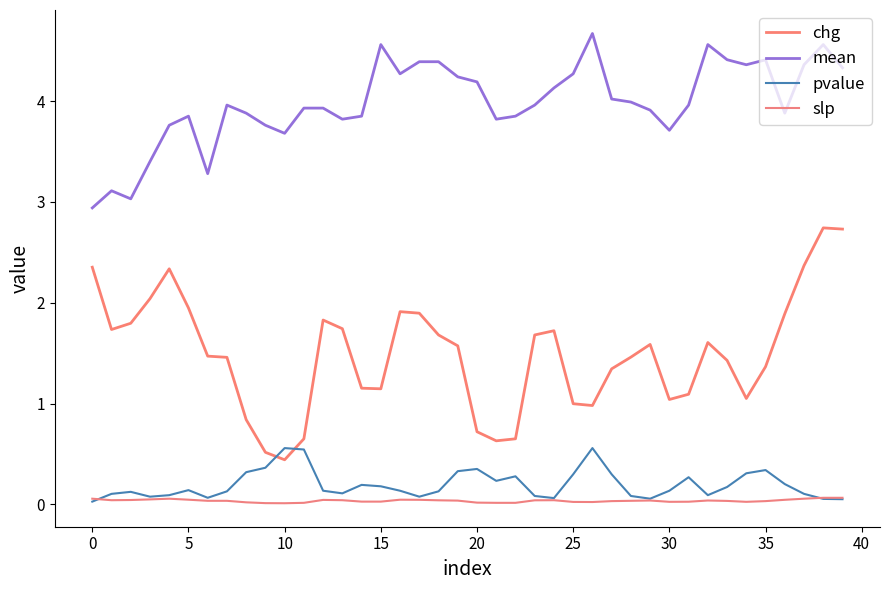

Does the chart have visible grid lines?

No